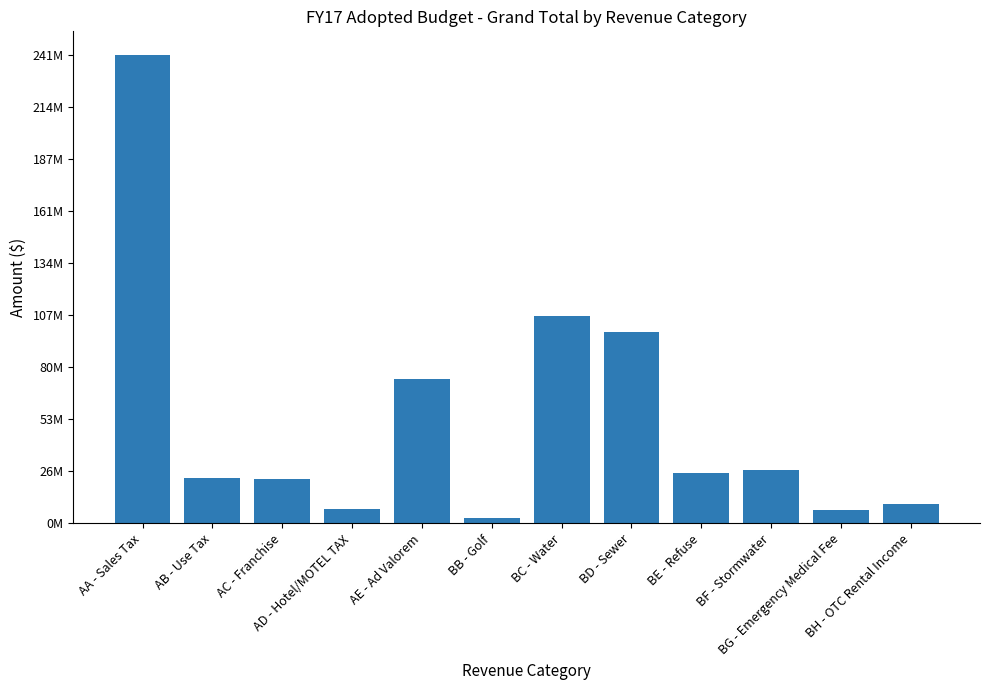

Are the bars horizontal?

No